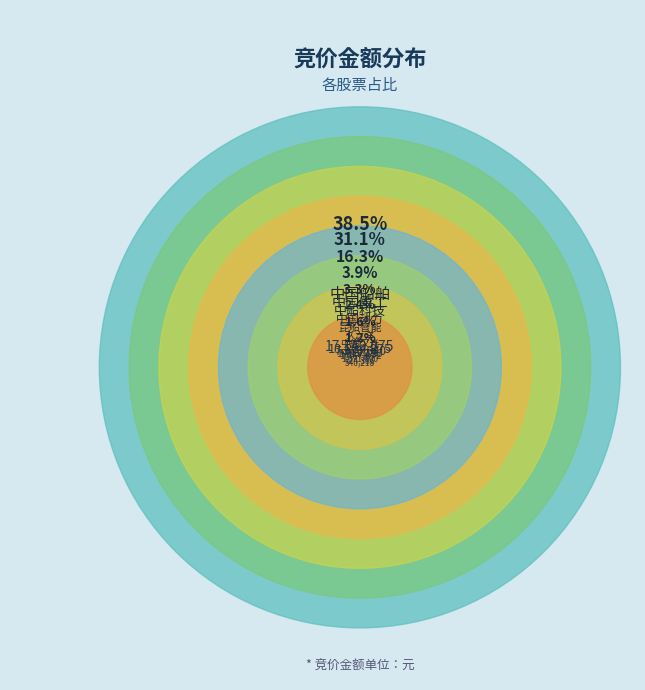

Does 300516 represent more than half of the total?

No